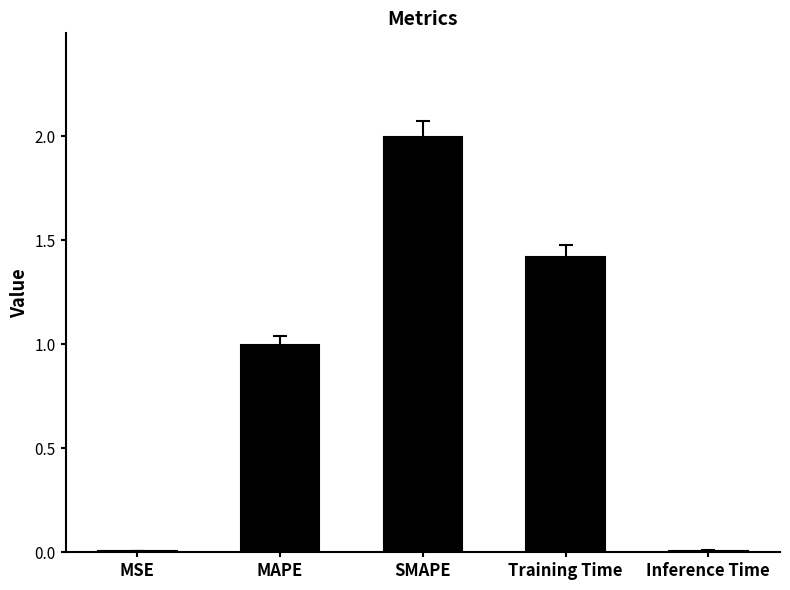

What is the maximum value shown in the chart?

2.0